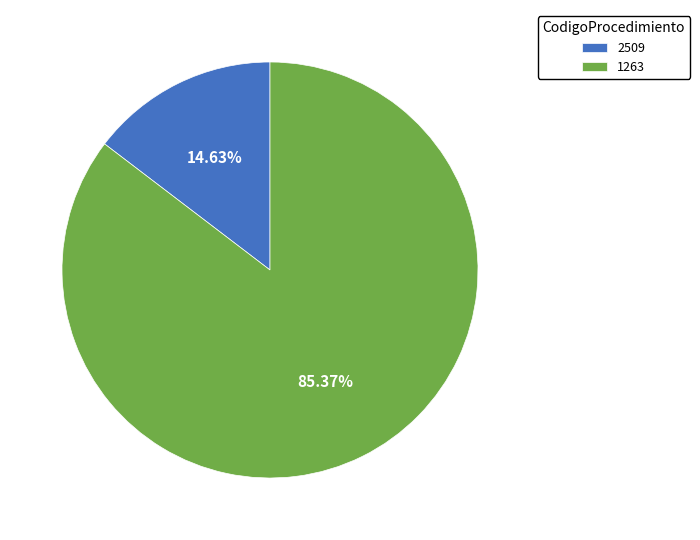

Is it true that 2509 is 23% of the pie?

False